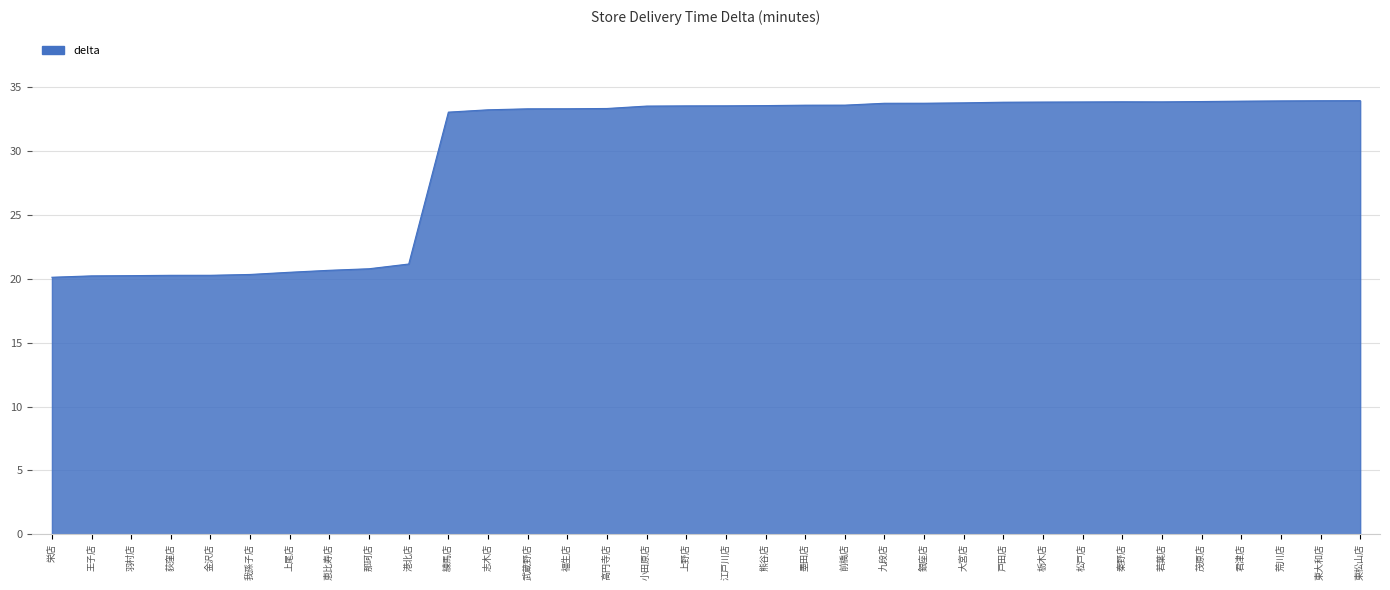

What is the average value?

29.8